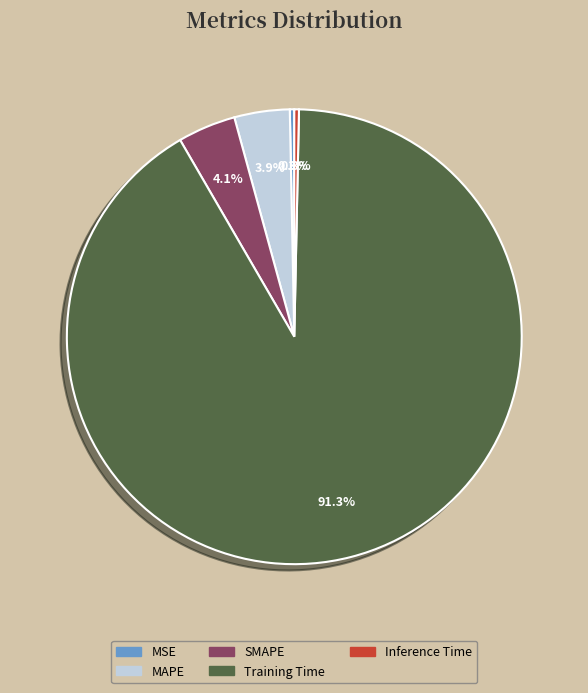

What portion of the pie excludes MAPE?

96.1%